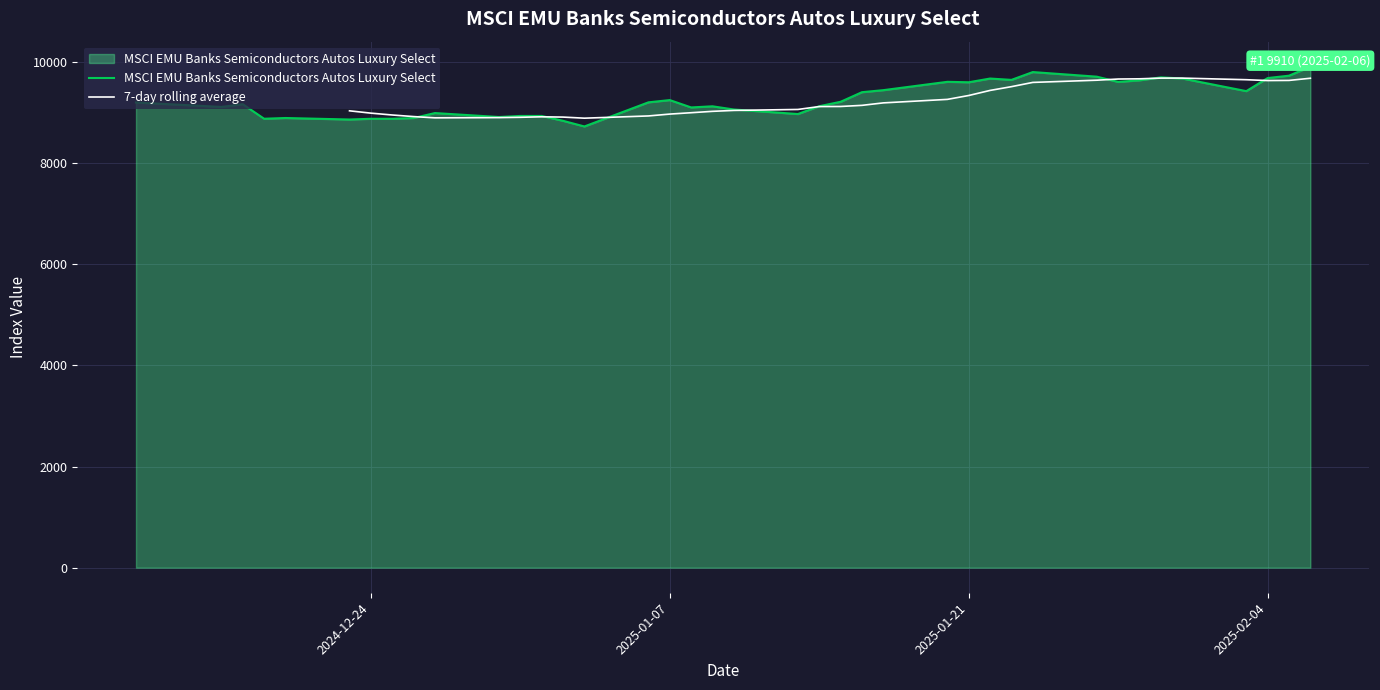

What is the highest value of the MSCI EMU Banks Semiconductors Autos Luxury Select series?

9909.8